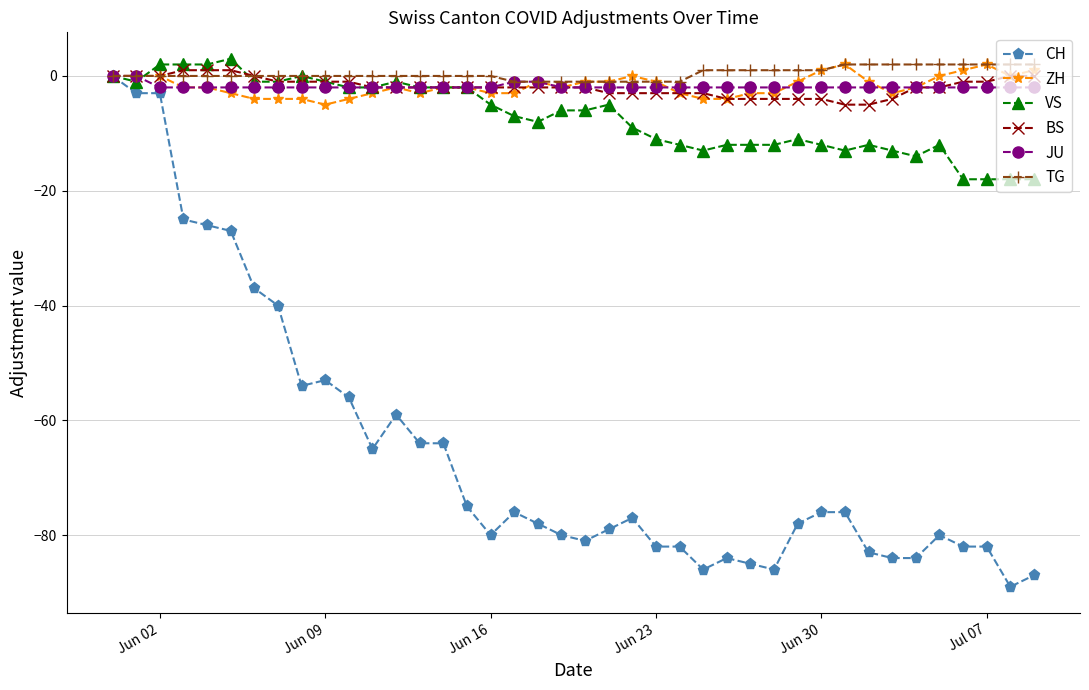

What is the greatest value displayed?

3